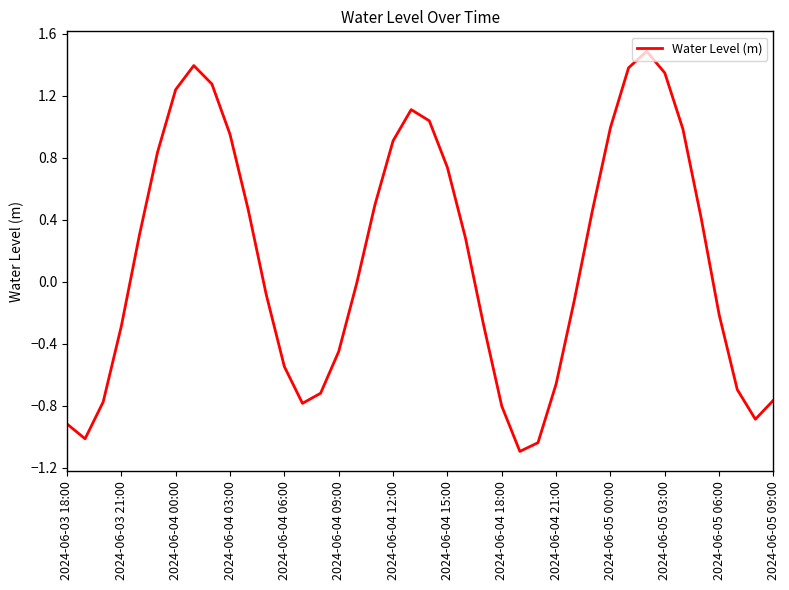

What is the greatest value displayed?

1.5